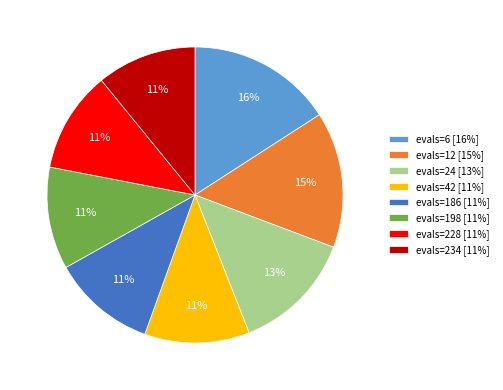

How many segments does this pie chart have?

8